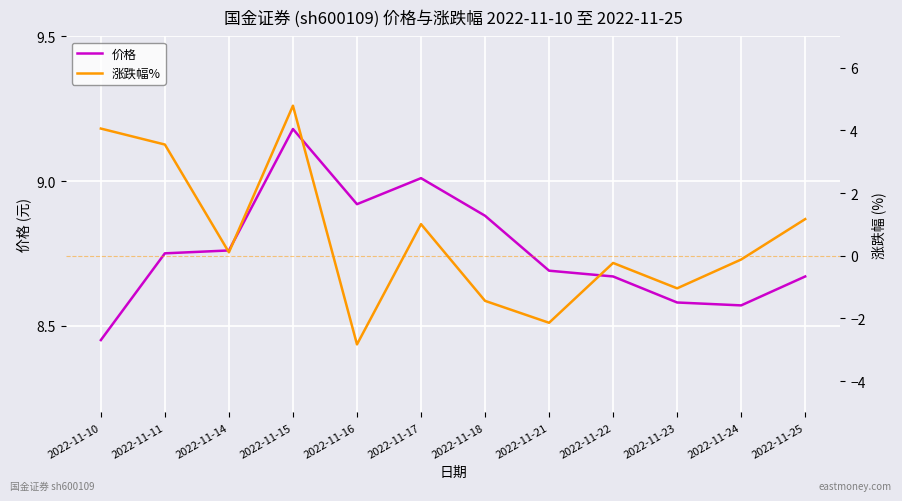

Reading left to right, what are all the values shown in this chart?

价格: 8.4	8.8	8.8	9.2	8.9	9.0	8.9	8.7	8.7	8.6	8.6	8.7
涨跌幅%: 4.1	3.5	0.1	4.8	-2.8	1.0	-1.4	-2.1	-0.2	-1.0	-0.1	1.2